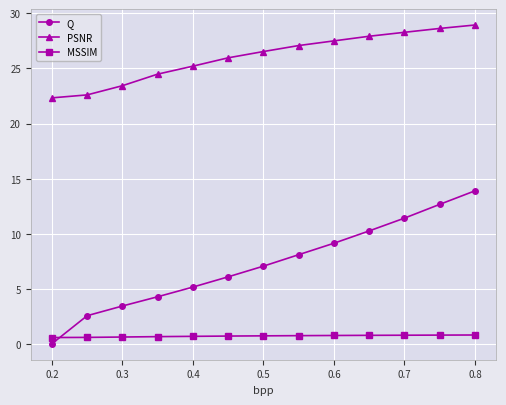

What is the lowest value of the PSNR series?

22.3